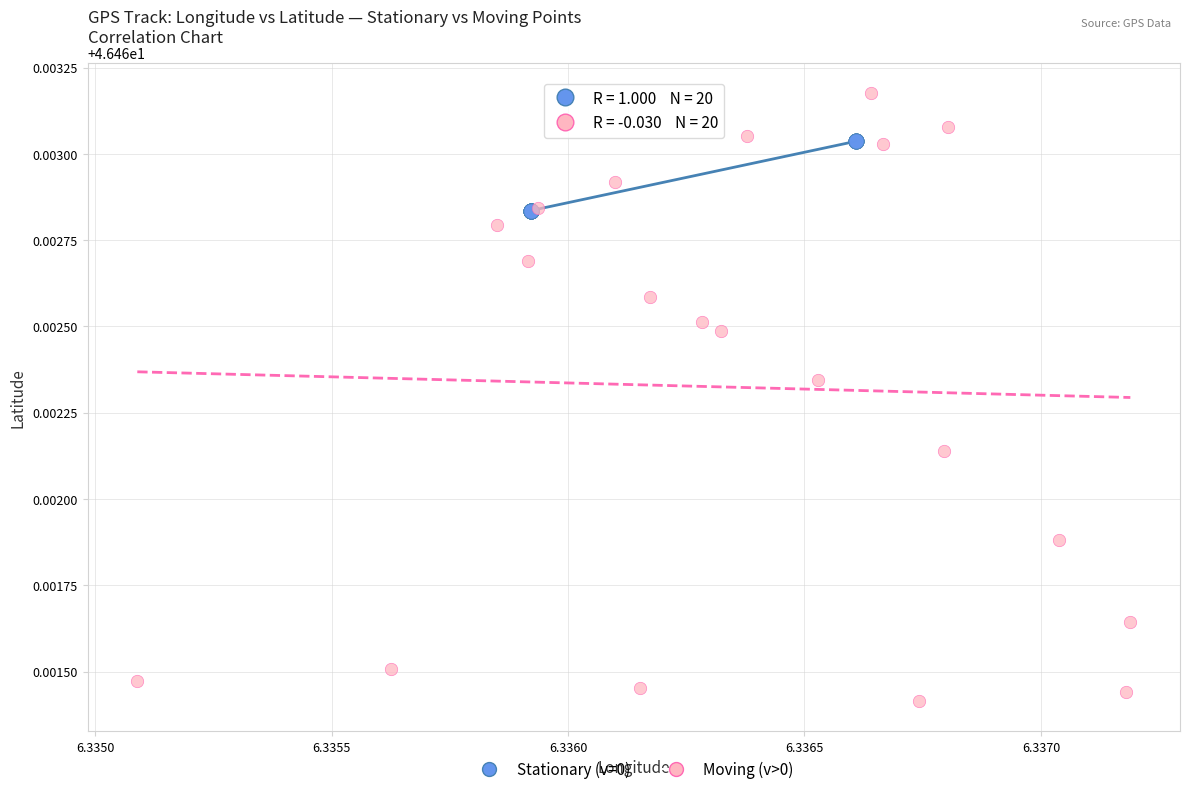

Which series reaches the maximum Y coordinate?

Moving (v>0)